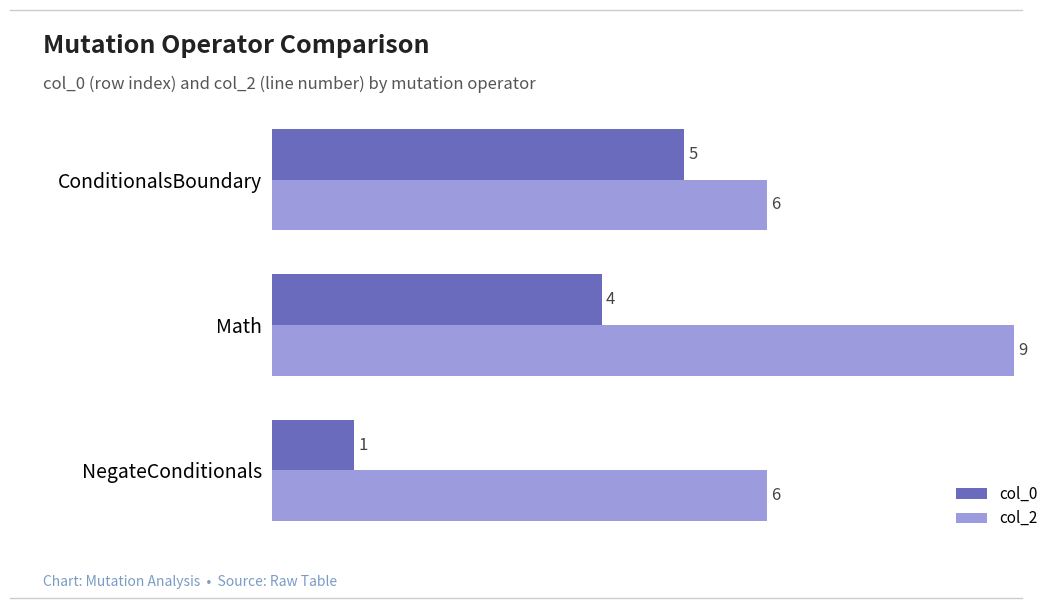

How many col_0 values are between 1 and 5?

3